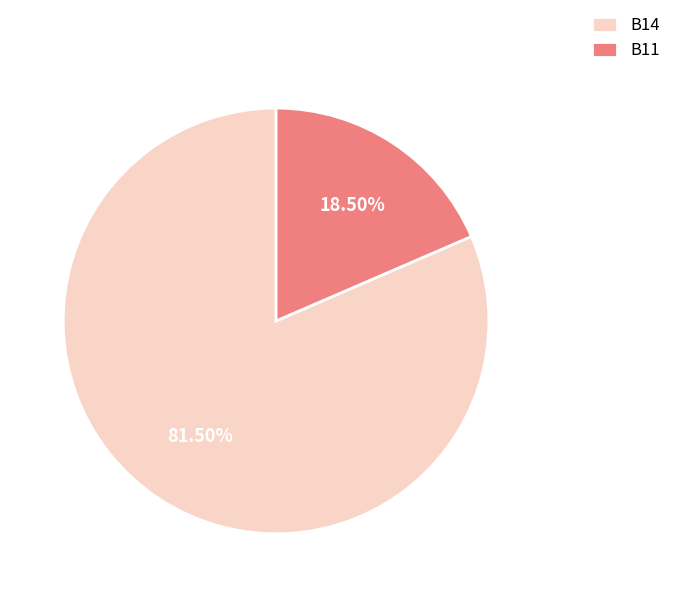

Do B11 and B14 together represent more than half of the pie?

Yes